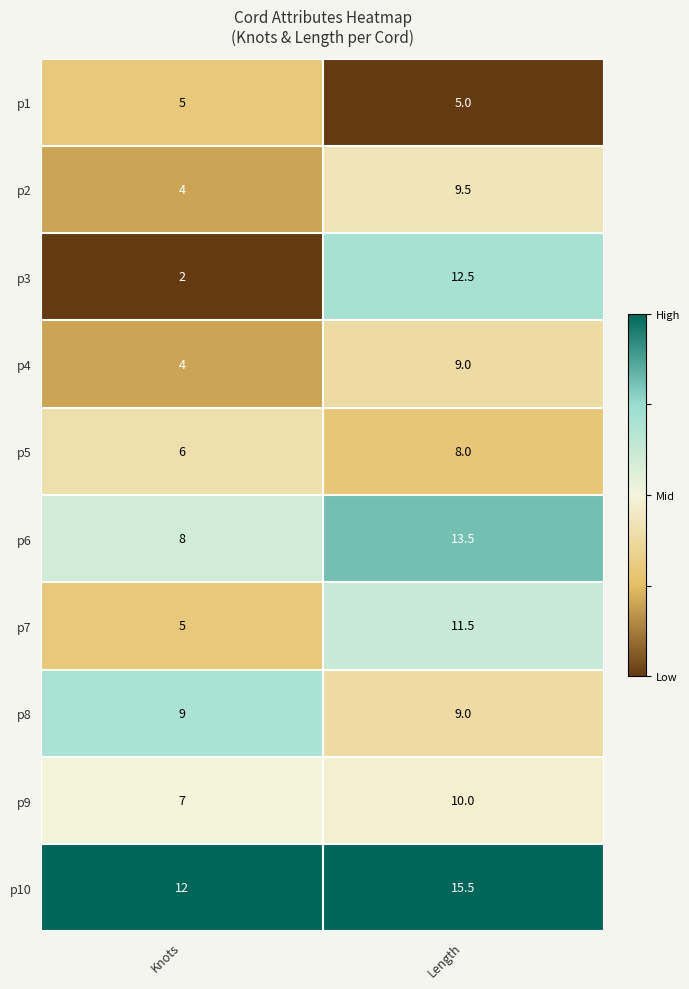

The value of p2 at Knots is 5.3. True or false?

False